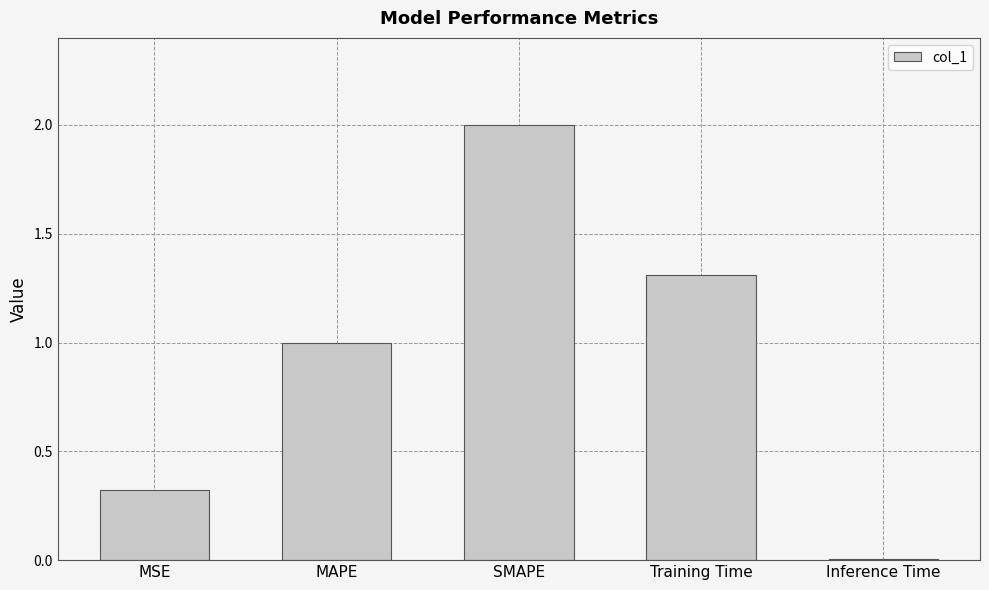

What is the change in value from MSE to SMAPE?

+1.7